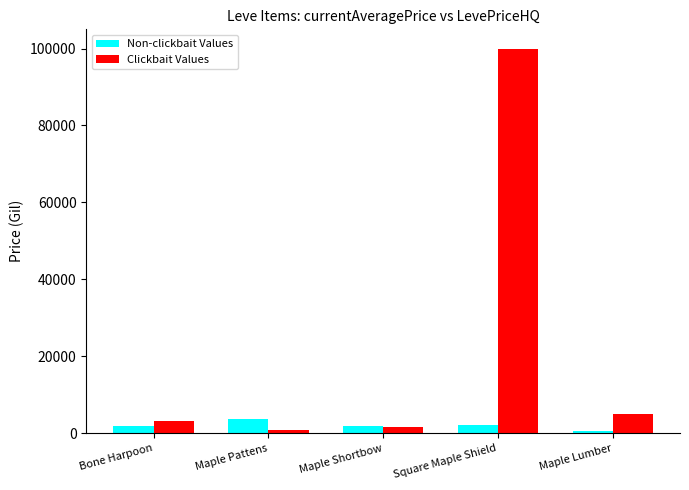

At which category does the chart reach its peak across all series?

Square Maple Shield